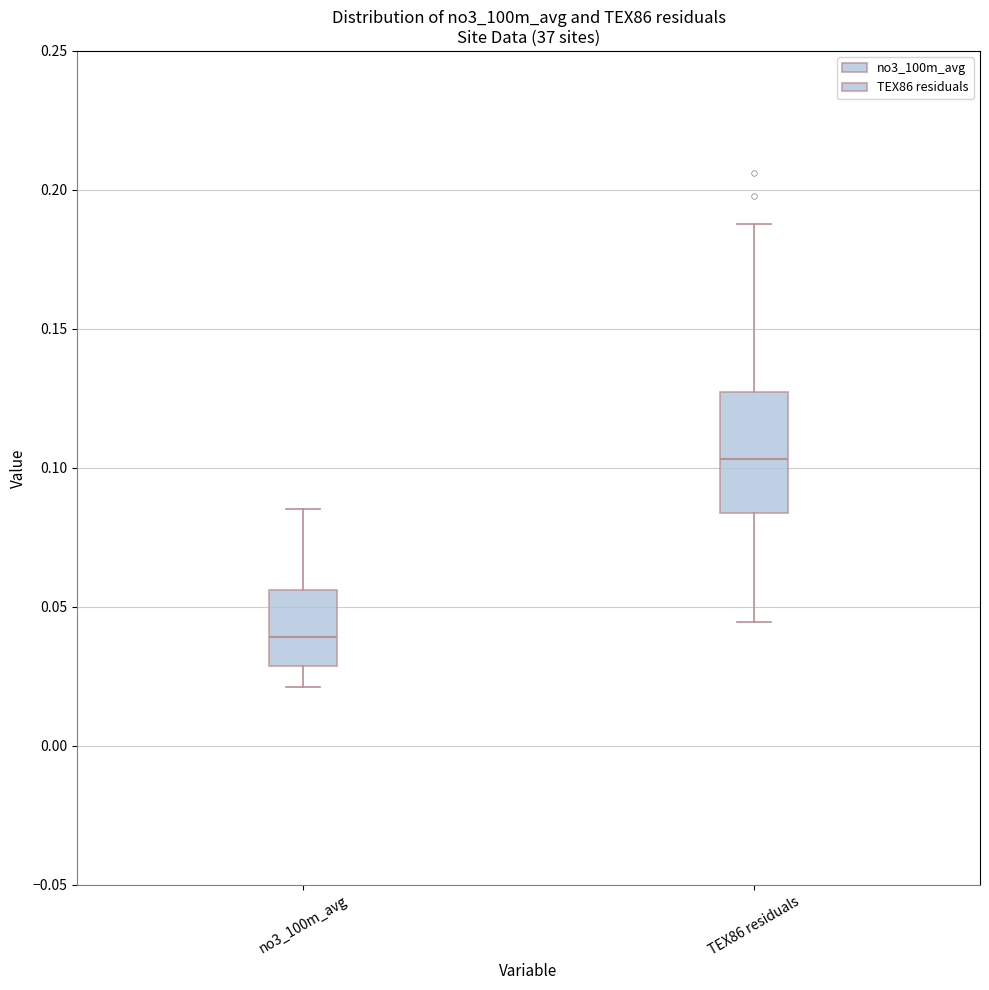

Where does the median line of the box for TEX86 residuals sit on the y-axis? The values are not printed on the chart, so give them approximately, as read against the axis.

0.105